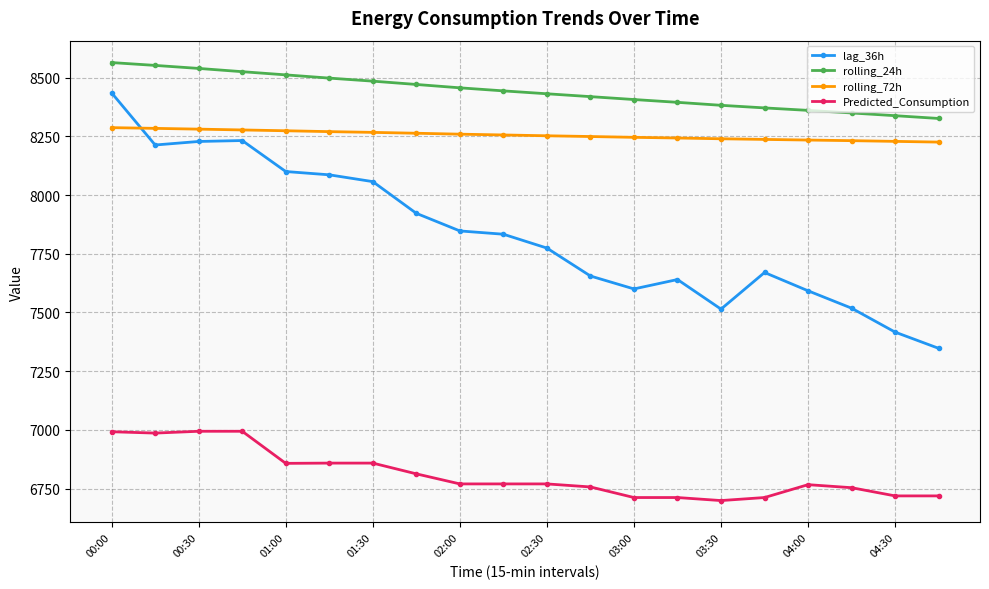

What is the highest value of the rolling_72h series?

8286.9